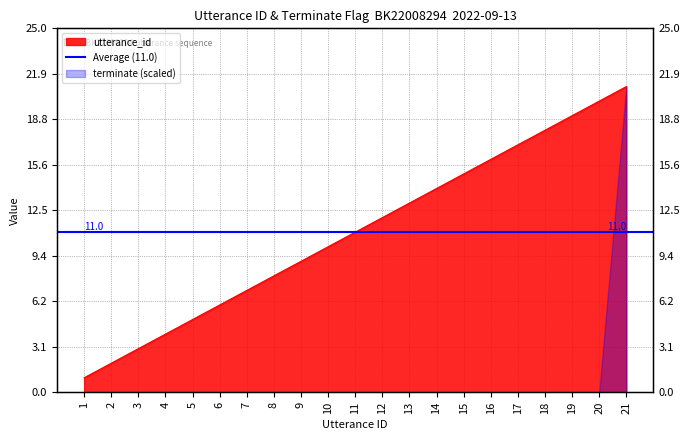

What is the value of the 9th point from the left?

9